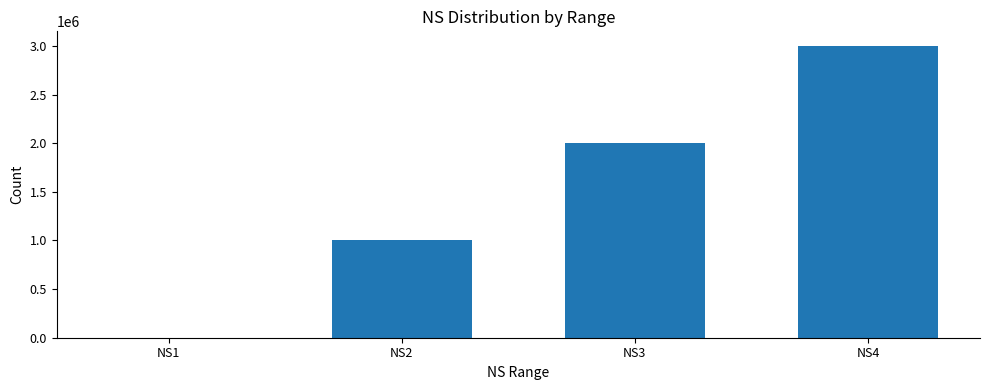

Where is the data nearest to the value 1500000?

NS2